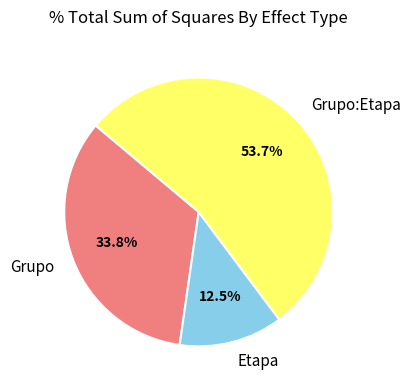

Between Etapa and Grupo, which is larger?

Grupo